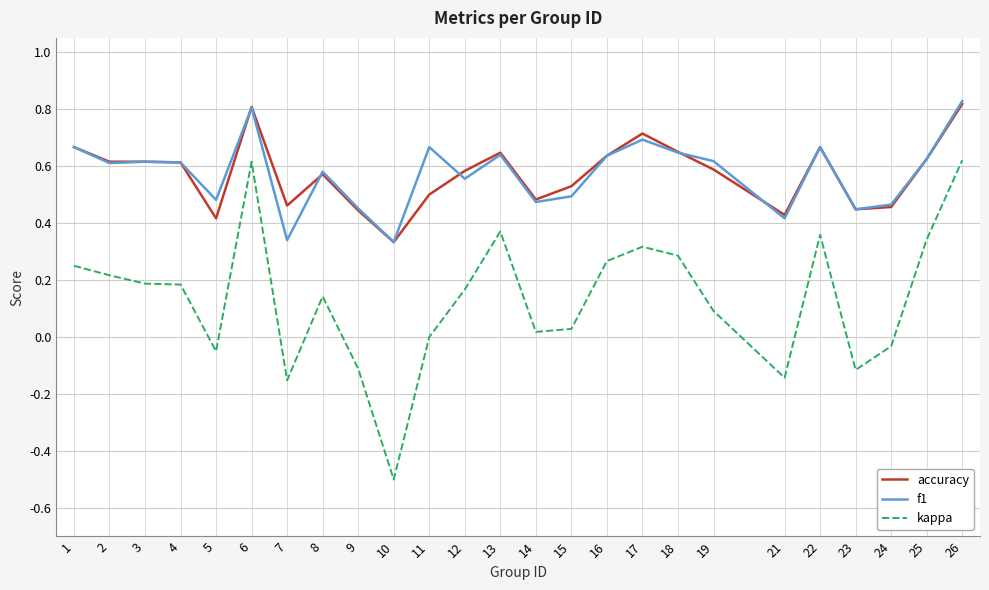

True or false: f1 and kappa cross at least once.

False